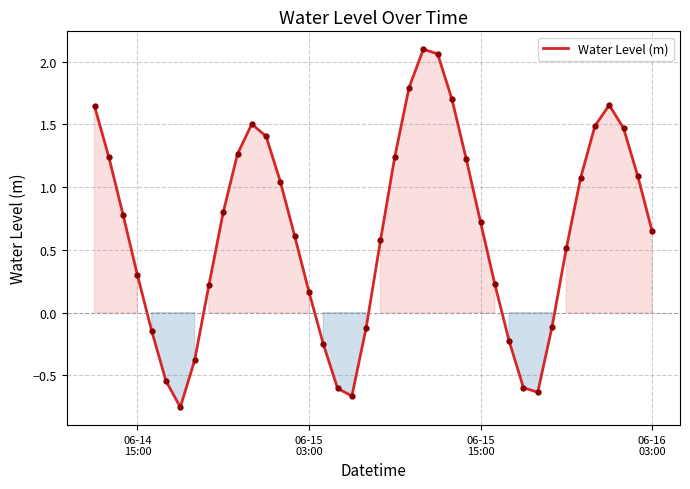

What is the difference between the maximum and minimum values?

2.9